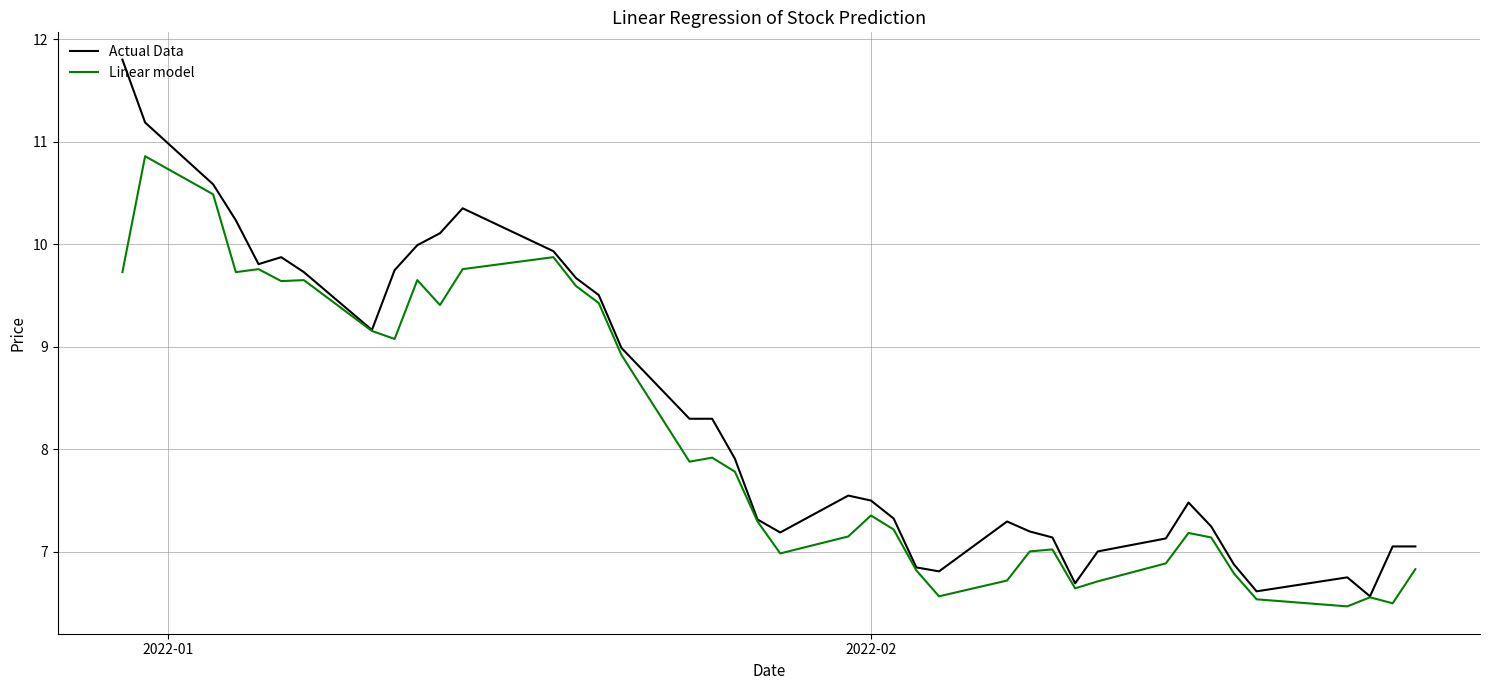

What is the highest value of the Actual Data series?

11.8